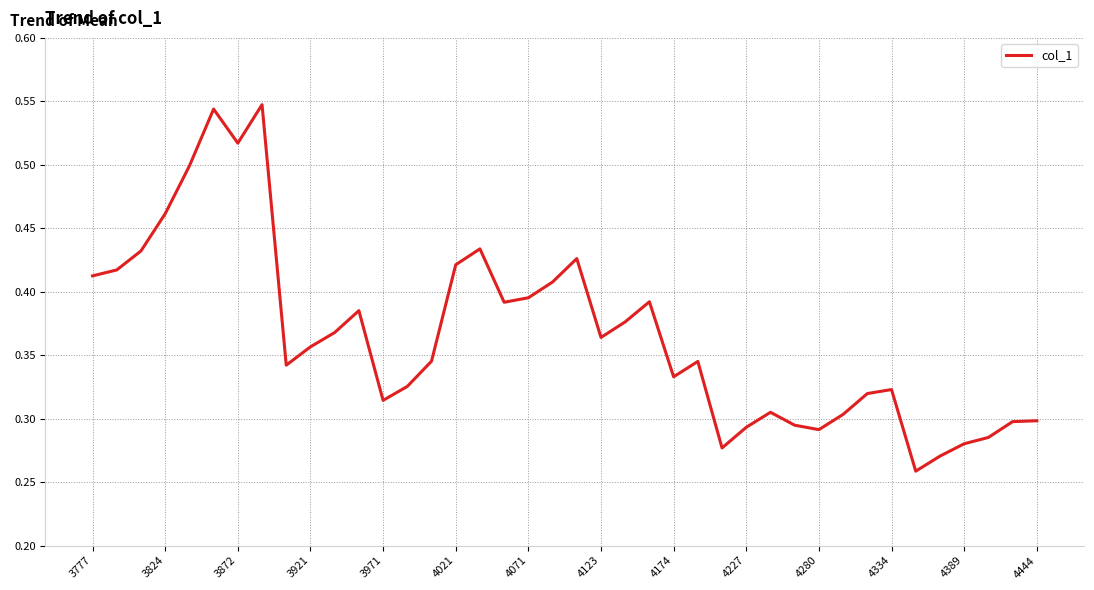

How many lines are shown in the chart?

1